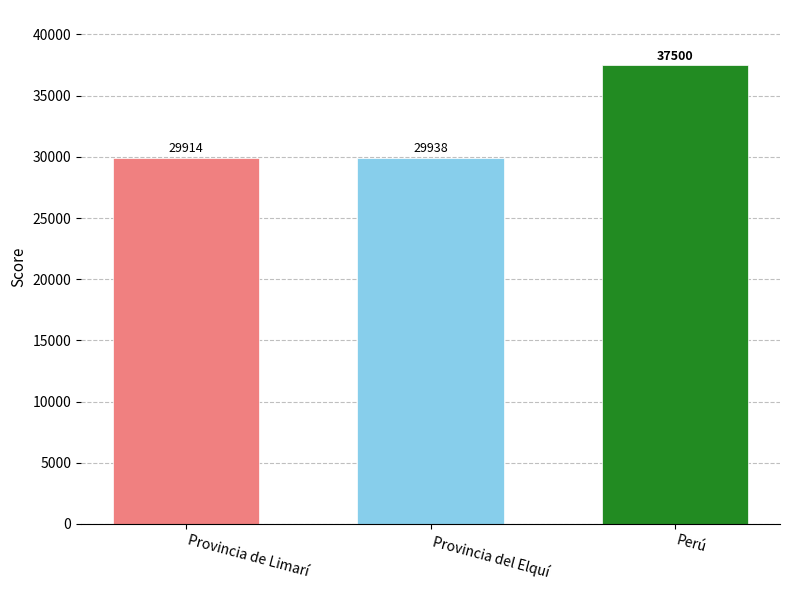

At which category does the chart reach its peak across all series?

Perú